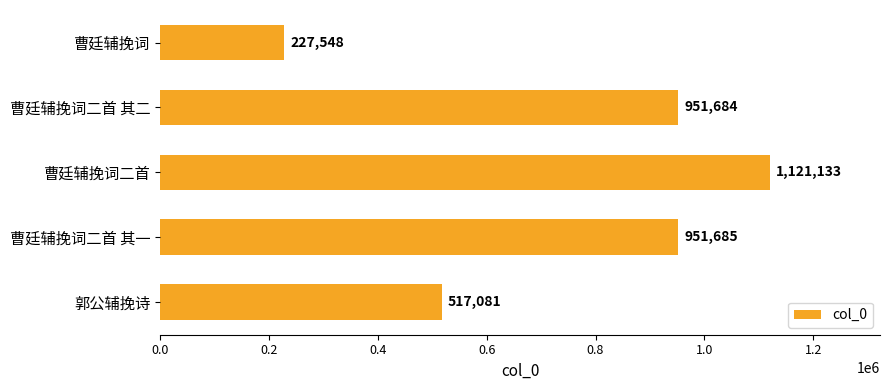

Reading top to bottom, what are all the values shown in this chart?

曹廷辅挽词=227548	曹廷辅挽词二首 其二=951684	曹廷辅挽词二首=1121133	曹廷辅挽词二首 其一=951685	郭公辅挽诗=517081